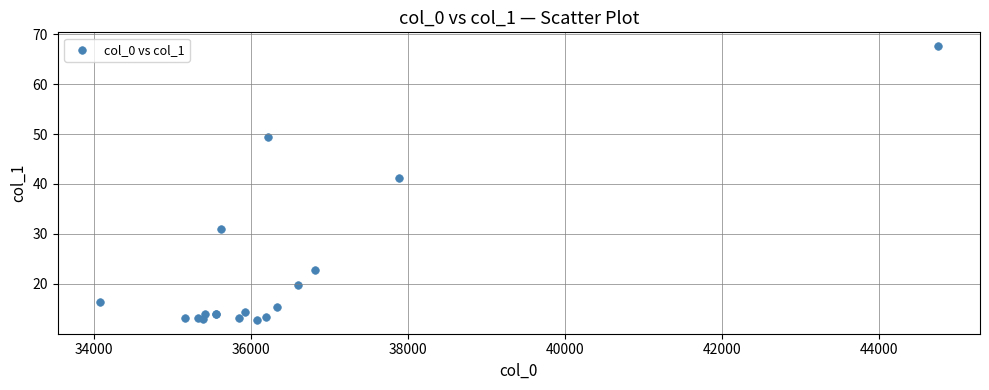

What Y value in the scatter plot is closest to 40?

41.1